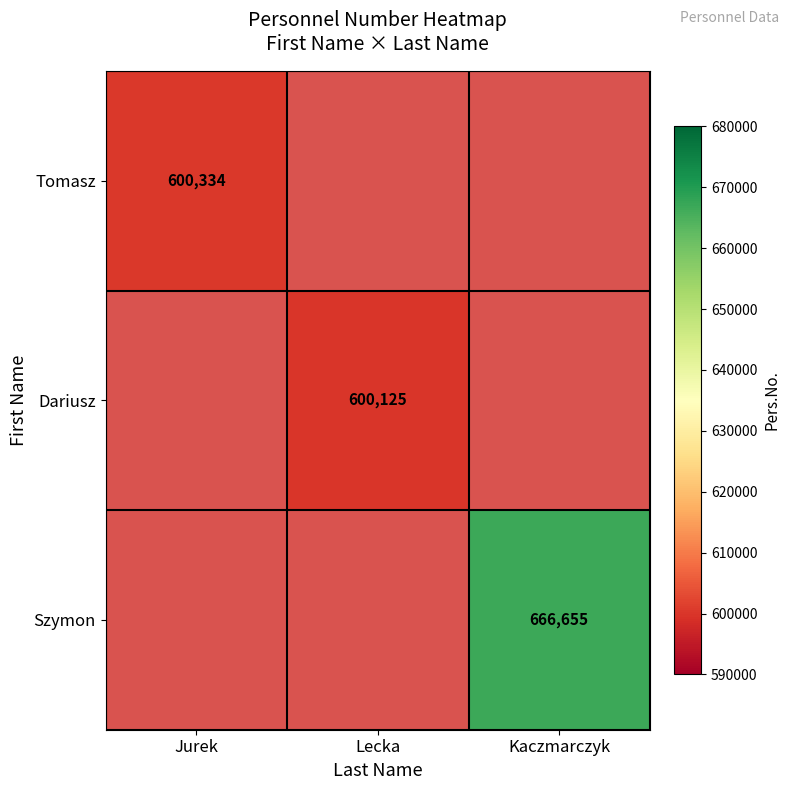

The Szymon series shows 883472 at Kaczmarczyk. True or false?

False